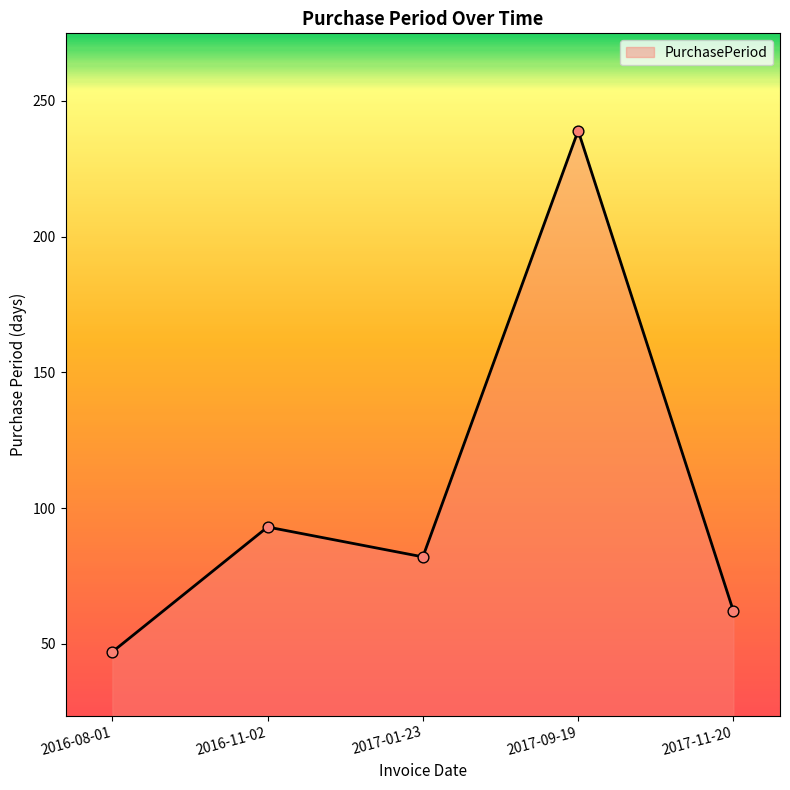

Between 2017-09-19 and 2016-11-02, which is larger?

2017-09-19